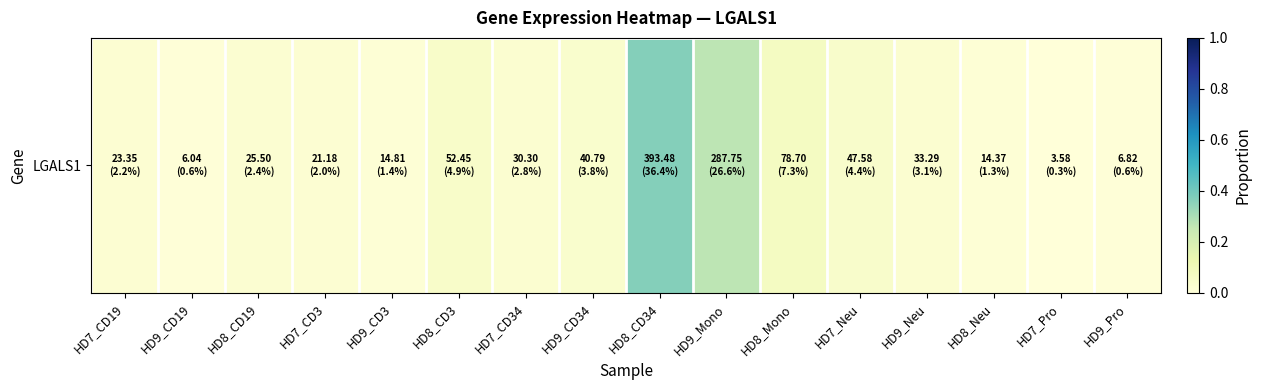

Reading left to right, list all the values displayed in this chart.

0.0	0.0	0.0	0.0	0.0	0.0	0.0	0.0	0.4	0.3	0.1	0.0	0.0	0.0	0.0	0.0